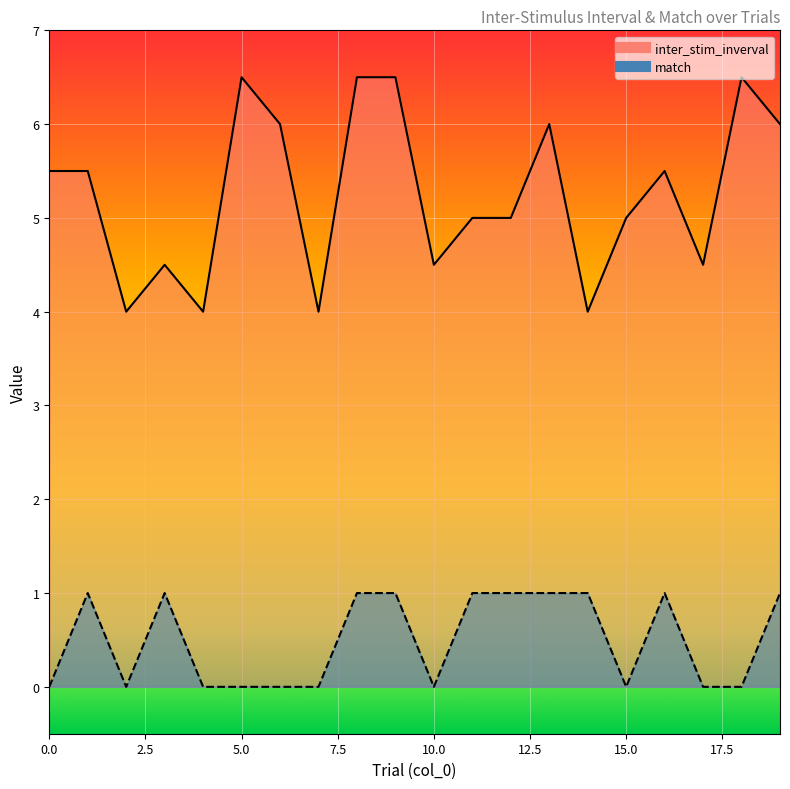

Reading right to left, extract all data points from this chart.

inter_stim_inverval: 19=6.0	18=6.5	17=4.5	16=5.5	15=5.0	14=4.0	13=6.0	12=5.0	11=5.0	10=4.5	9=6.5	8=6.5	7=4.0	6=6.0	5=6.5	4=4.0	3=4.5	2=4.0	1=5.5	0=5.5
match: 19=1.0	18=0.0	17=0.0	16=1.0	15=0.0	14=1.0	13=1.0	12=1.0	11=1.0	10=0.0	9=1.0	8=1.0	7=0.0	6=0.0	5=0.0	4=0.0	3=1.0	2=0.0	1=1.0	0=0.0